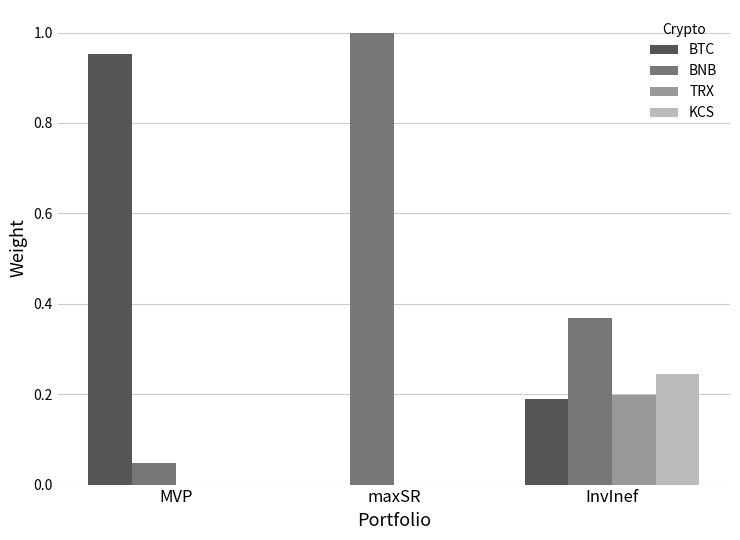

Which category has the highest value across all series?

maxSR